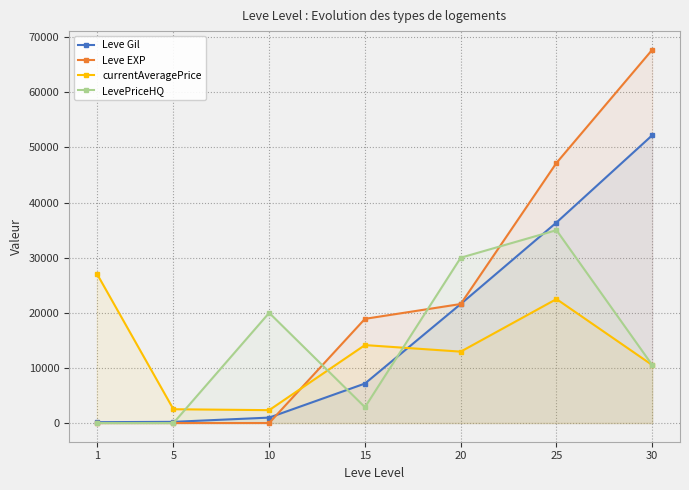

Reading left to right, list all the values displayed in this chart.

Leve Gil: 160	220	990	7170	21600	36390	52220
Leve EXP: 1	5	9	18910	21600	47200	67730
currentAveragePrice: 27128	2507	2342	14149	12960	22500	10526
LevePriceHQ: 0	0	20000	2880	30000	35000	10526